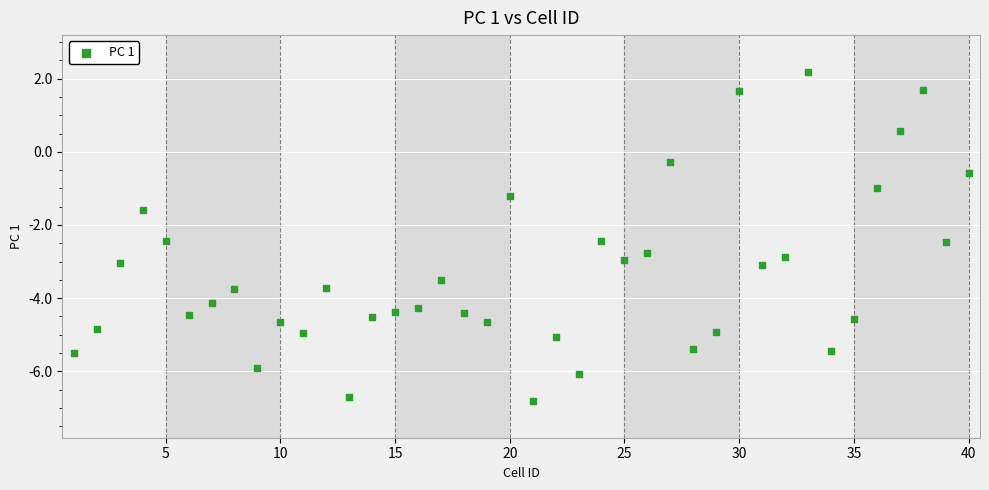

What is the range of Y values (max minus min)?

9.0